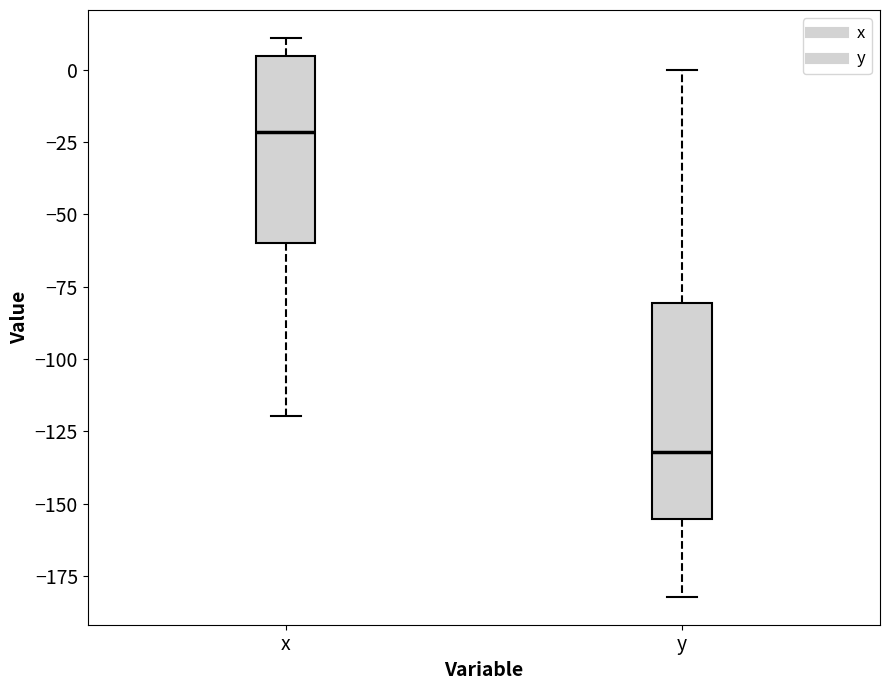

Which box is the tallest, from its lower edge to its upper edge?

y